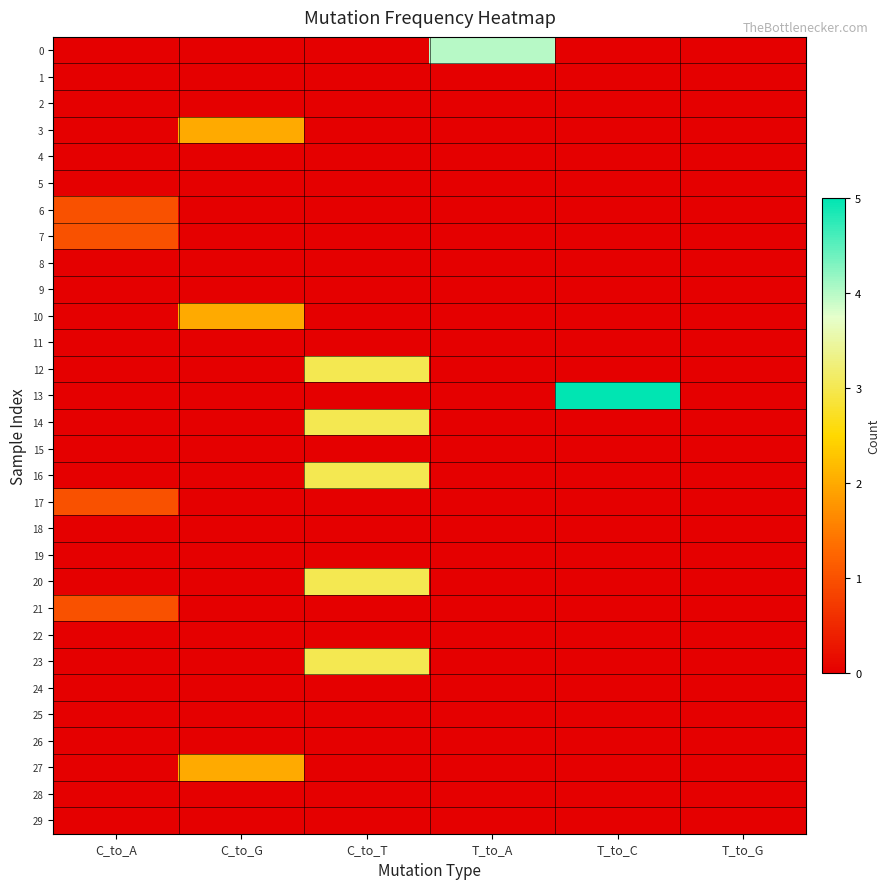

Reading left to right, transcribe all the data shown in this chart.

0: C_to_A=0	C_to_G=0	C_to_T=0	T_to_A=4	T_to_C=0	T_to_G=0
1: C_to_A=0	C_to_G=0	C_to_T=0	T_to_A=0	T_to_C=0	T_to_G=0
2: C_to_A=0	C_to_G=0	C_to_T=0	T_to_A=0	T_to_C=0	T_to_G=0
3: C_to_A=0	C_to_G=2	C_to_T=0	T_to_A=0	T_to_C=0	T_to_G=0
4: C_to_A=0	C_to_G=0	C_to_T=0	T_to_A=0	T_to_C=0	T_to_G=0
5: C_to_A=0	C_to_G=0	C_to_T=0	T_to_A=0	T_to_C=0	T_to_G=0
6: C_to_A=1	C_to_G=0	C_to_T=0	T_to_A=0	T_to_C=0	T_to_G=0
7: C_to_A=1	C_to_G=0	C_to_T=0	T_to_A=0	T_to_C=0	T_to_G=0
8: C_to_A=0	C_to_G=0	C_to_T=0	T_to_A=0	T_to_C=0	T_to_G=0
9: C_to_A=0	C_to_G=0	C_to_T=0	T_to_A=0	T_to_C=0	T_to_G=0
10: C_to_A=0	C_to_G=2	C_to_T=0	T_to_A=0	T_to_C=0	T_to_G=0
11: C_to_A=0	C_to_G=0	C_to_T=0	T_to_A=0	T_to_C=0	T_to_G=0
12: C_to_A=0	C_to_G=0	C_to_T=3	T_to_A=0	T_to_C=0	T_to_G=0
13: C_to_A=0	C_to_G=0	C_to_T=0	T_to_A=0	T_to_C=5	T_to_G=0
14: C_to_A=0	C_to_G=0	C_to_T=3	T_to_A=0	T_to_C=0	T_to_G=0
15: C_to_A=0	C_to_G=0	C_to_T=0	T_to_A=0	T_to_C=0	T_to_G=0
16: C_to_A=0	C_to_G=0	C_to_T=3	T_to_A=0	T_to_C=0	T_to_G=0
17: C_to_A=1	C_to_G=0	C_to_T=0	T_to_A=0	T_to_C=0	T_to_G=0
18: C_to_A=0	C_to_G=0	C_to_T=0	T_to_A=0	T_to_C=0	T_to_G=0
19: C_to_A=0	C_to_G=0	C_to_T=0	T_to_A=0	T_to_C=0	T_to_G=0
20: C_to_A=0	C_to_G=0	C_to_T=3	T_to_A=0	T_to_C=0	T_to_G=0
21: C_to_A=1	C_to_G=0	C_to_T=0	T_to_A=0	T_to_C=0	T_to_G=0
22: C_to_A=0	C_to_G=0	C_to_T=0	T_to_A=0	T_to_C=0	T_to_G=0
23: C_to_A=0	C_to_G=0	C_to_T=3	T_to_A=0	T_to_C=0	T_to_G=0
24: C_to_A=0	C_to_G=0	C_to_T=0	T_to_A=0	T_to_C=0	T_to_G=0
25: C_to_A=0	C_to_G=0	C_to_T=0	T_to_A=0	T_to_C=0	T_to_G=0
26: C_to_A=0	C_to_G=0	C_to_T=0	T_to_A=0	T_to_C=0	T_to_G=0
27: C_to_A=0	C_to_G=2	C_to_T=0	T_to_A=0	T_to_C=0	T_to_G=0
28: C_to_A=0	C_to_G=0	C_to_T=0	T_to_A=0	T_to_C=0	T_to_G=0
29: C_to_A=0	C_to_G=0	C_to_T=0	T_to_A=0	T_to_C=0	T_to_G=0